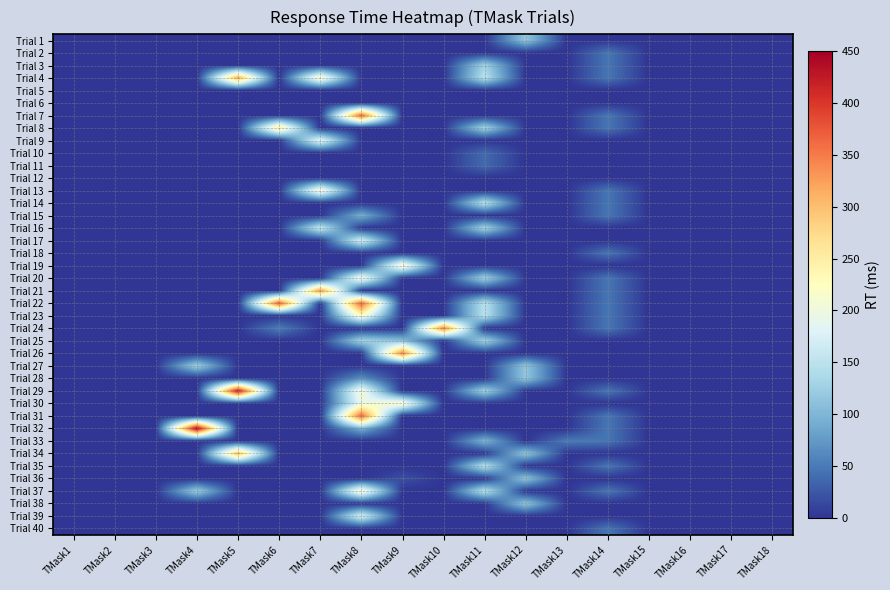

Between TMask3 and TMask17, which series saw the biggest shift?

Trial 1